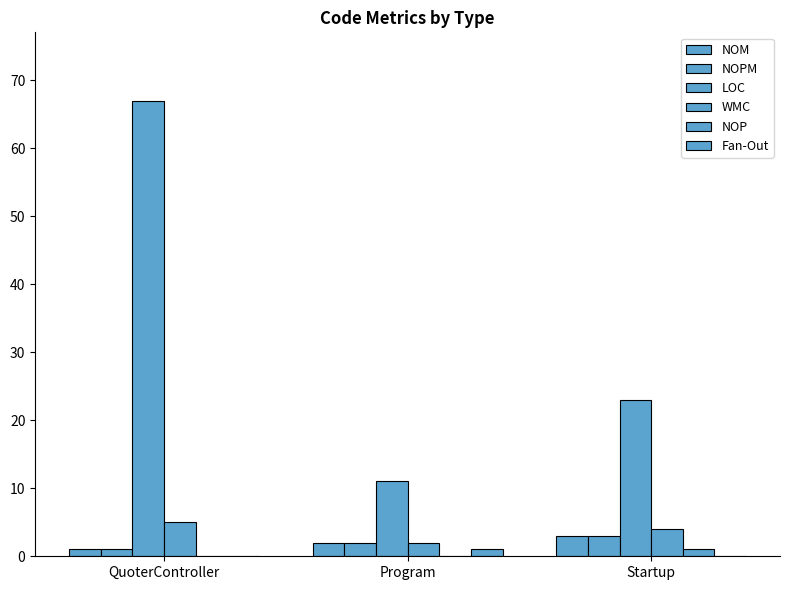

What is the highest value of the NOM series?

3